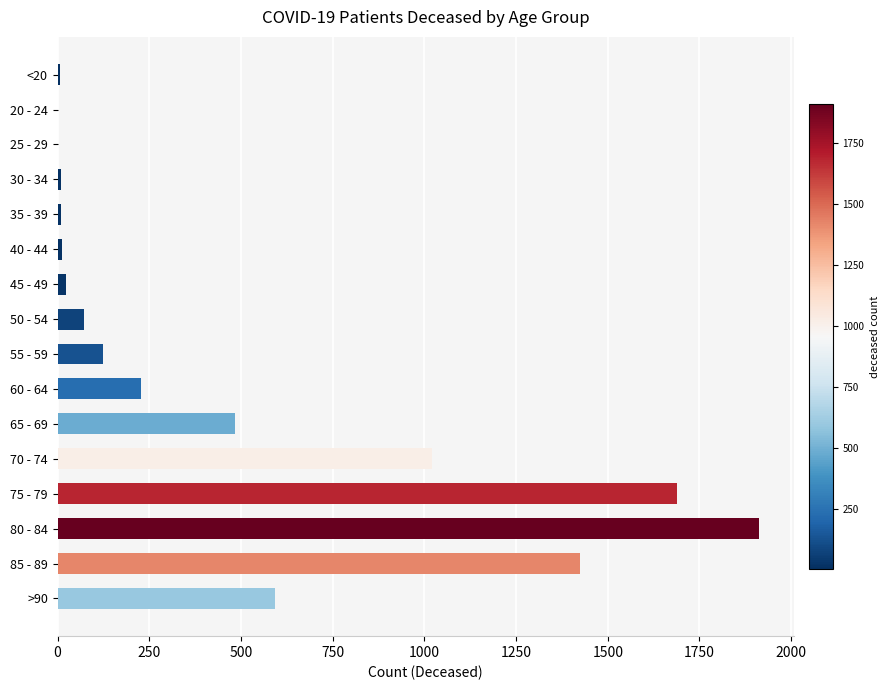

What is the maximum value shown in the chart?

1912